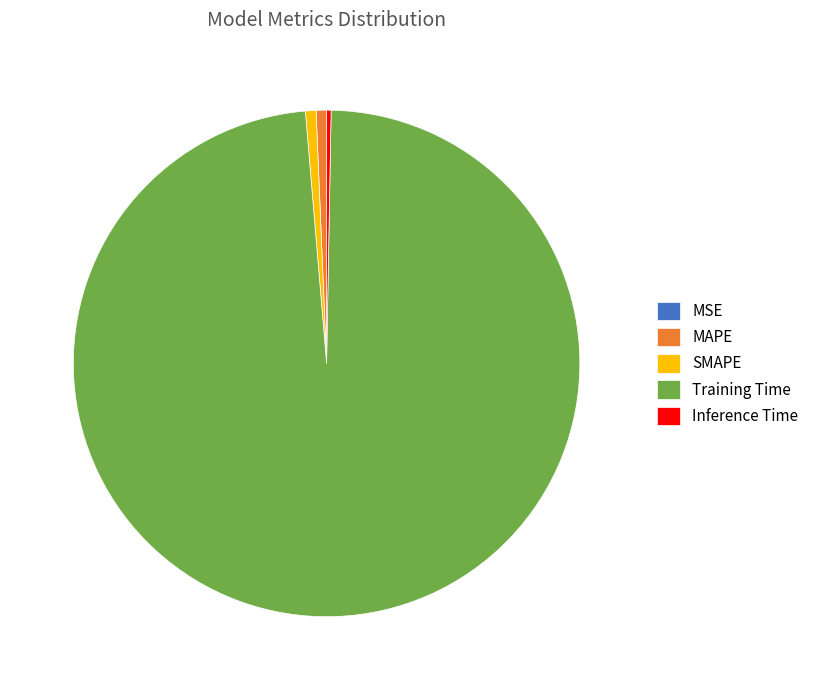

Is it true that Training Time is 98% of the pie?

True